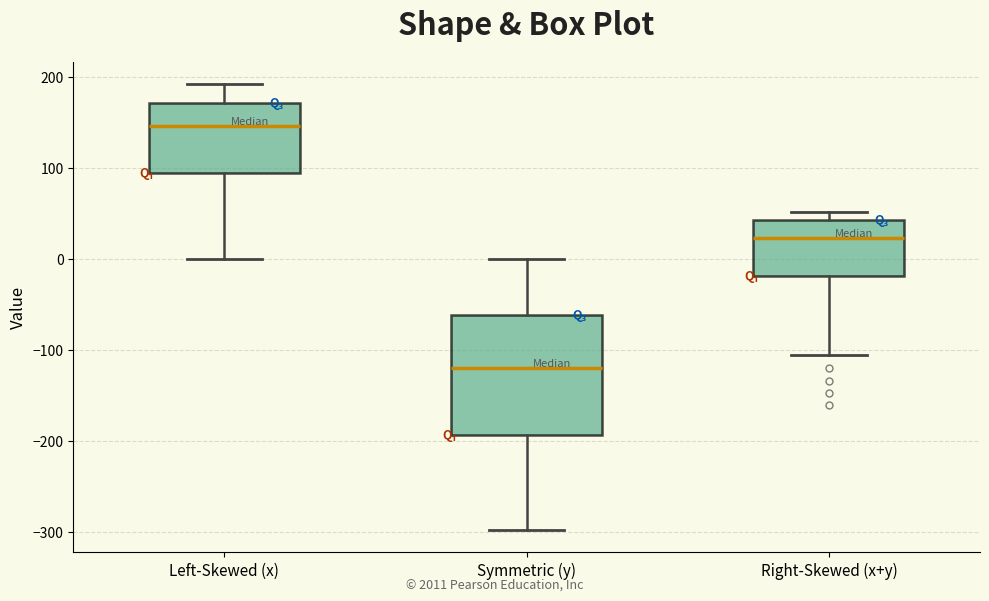

Comparing the boxes themselves (not the whiskers), which one is the tallest?

Symmetric (y)